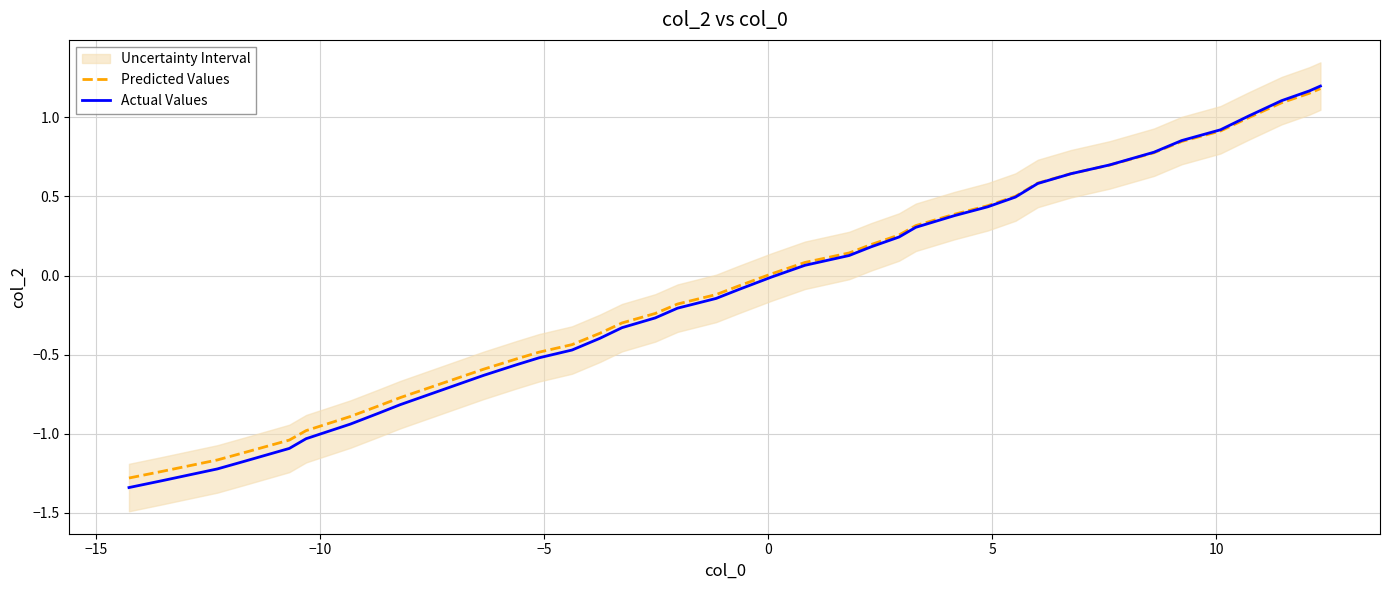

List the series in order of their overall mean, highest first.

Predicted Values, Actual Values